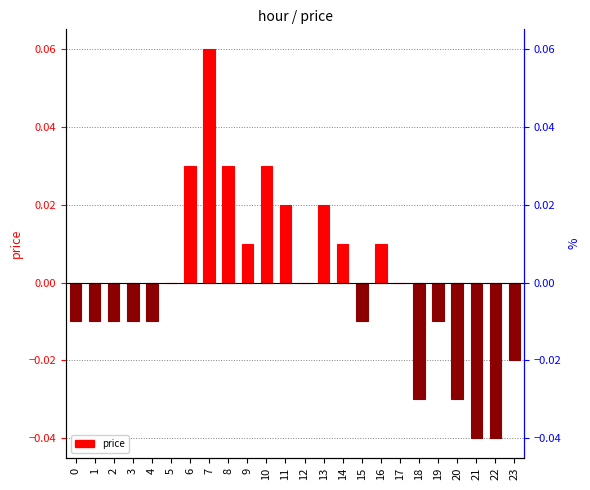

At which category does the chart reach its peak across all series?

7